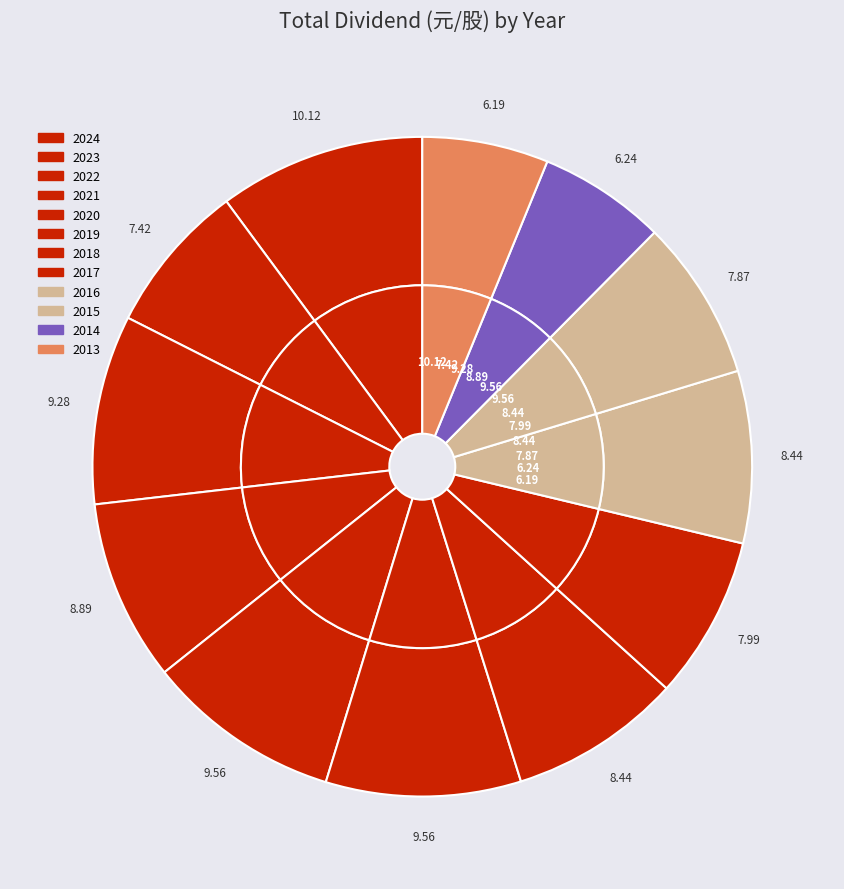

Which category has the smallest portion of the pie?

2013